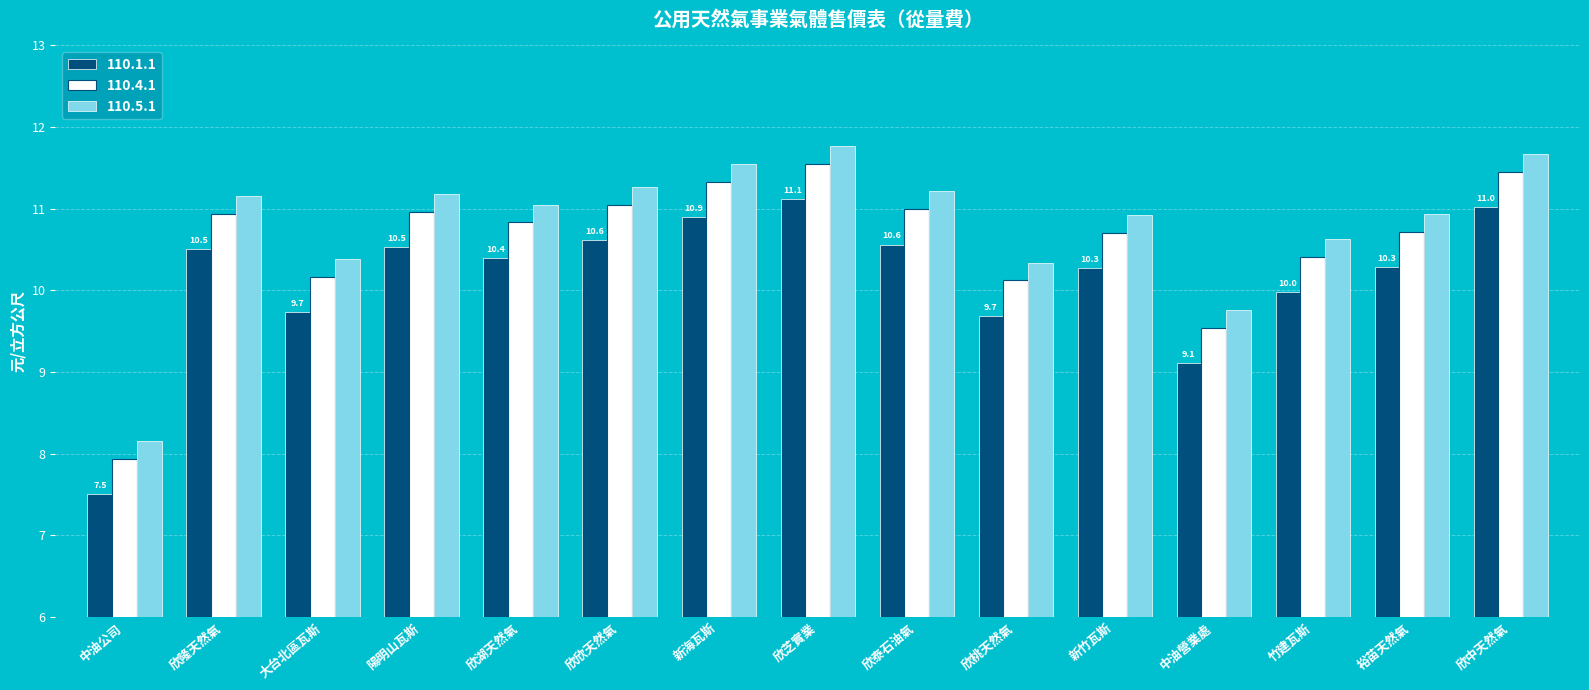

List the series in order of their overall mean, lowest first.

110.1.1, 110.4.1, 110.5.1